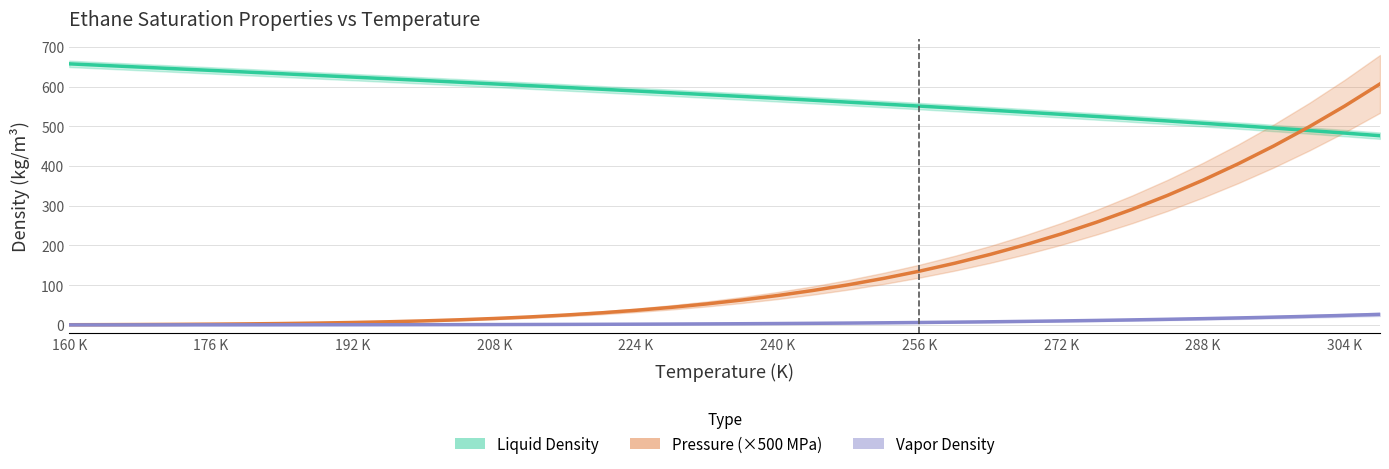

At 304 K, list the series in order from smallest to largest.

Vapor Density, Liquid Density, Pressure (×500 MPa)